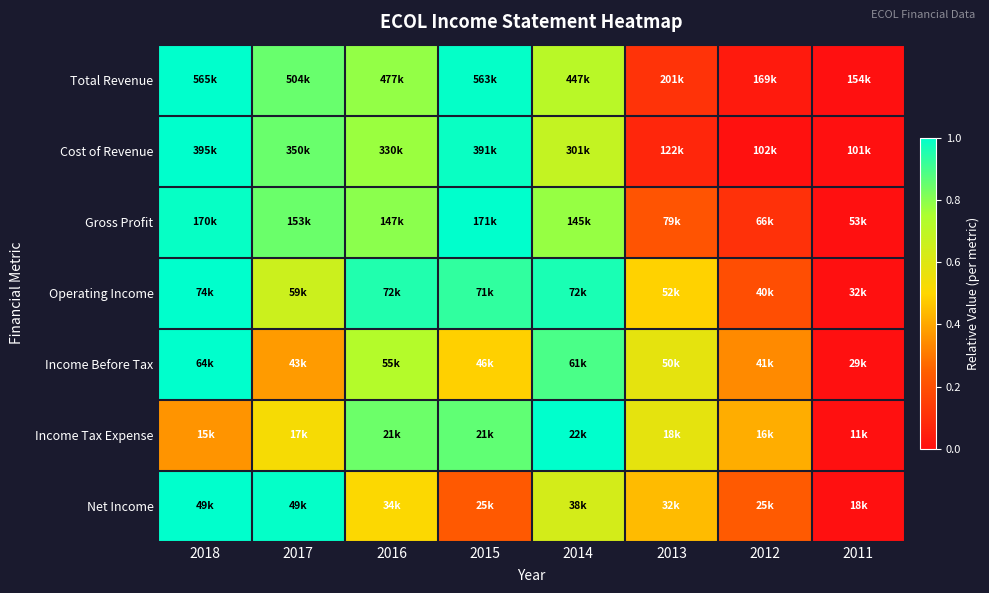

List the series in order of their peak value, highest first.

Total Revenue, Cost of Revenue, Gross Profit, Operating Income, Income Before Tax, Income Tax Expense, Net Income